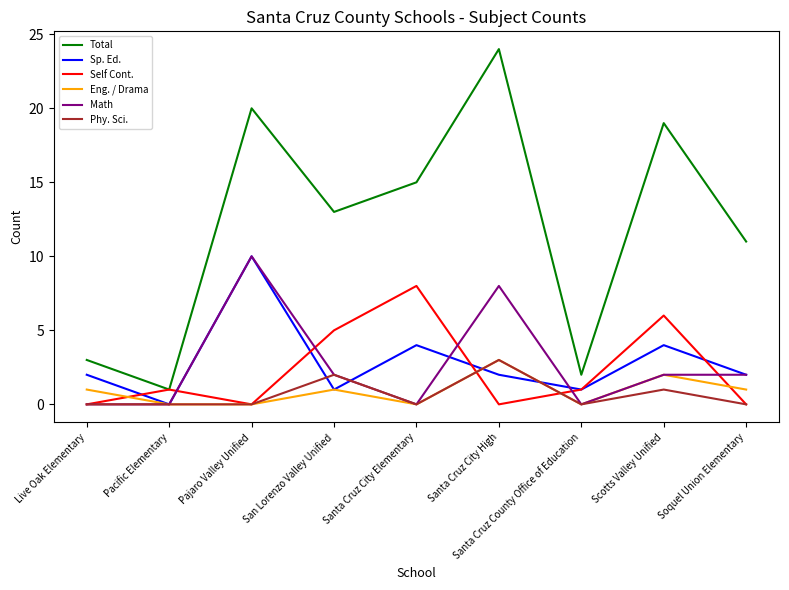

What is the approximate value of Self Cont. at Santa Cruz City Elementary?

8